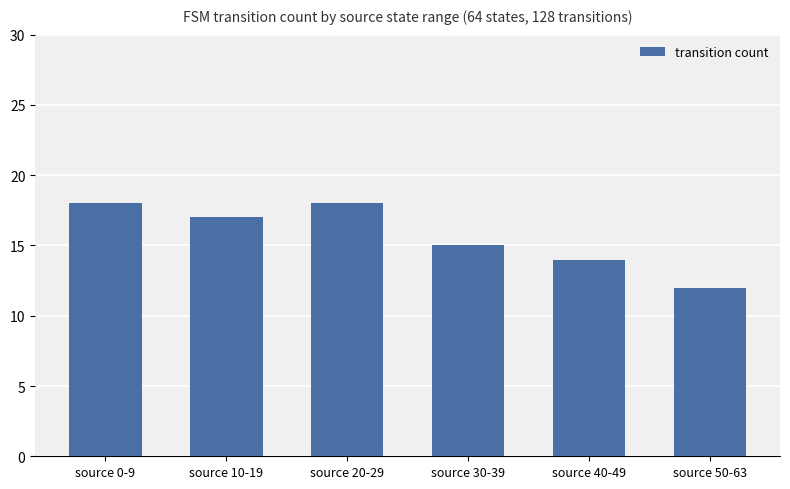

What is the minimum value shown in the chart?

12